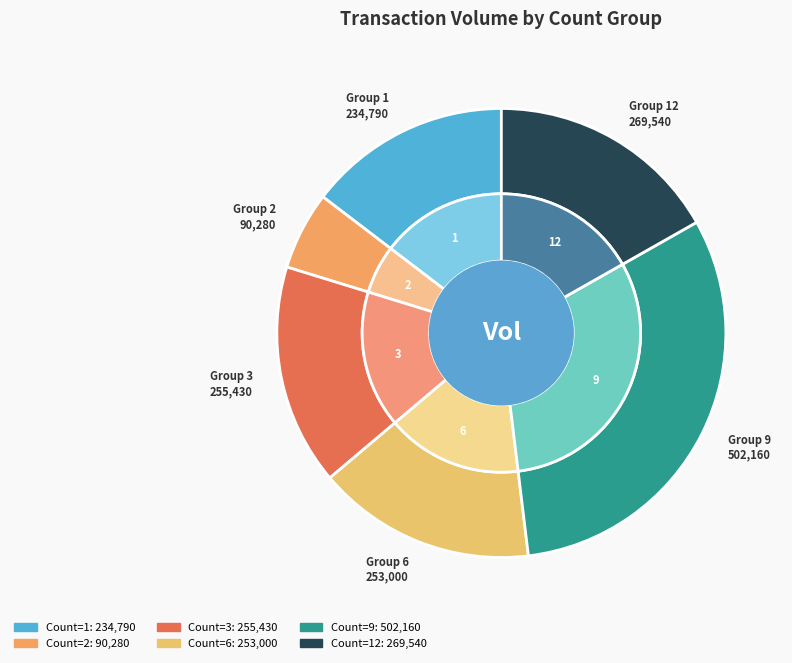

Between 2 and 9, which is larger?

9